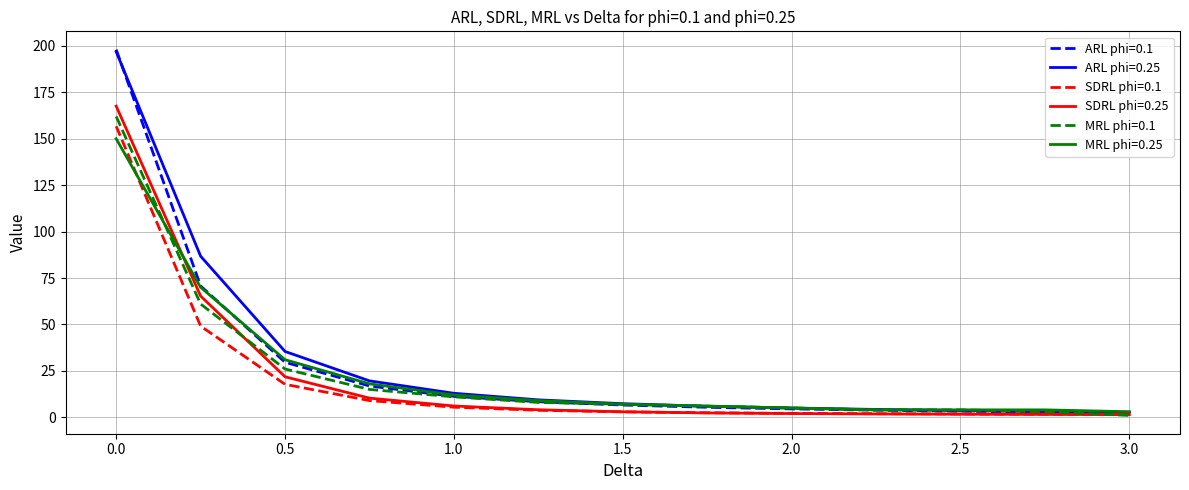

Which series has the widest spread of values?

ARL phi=0.1